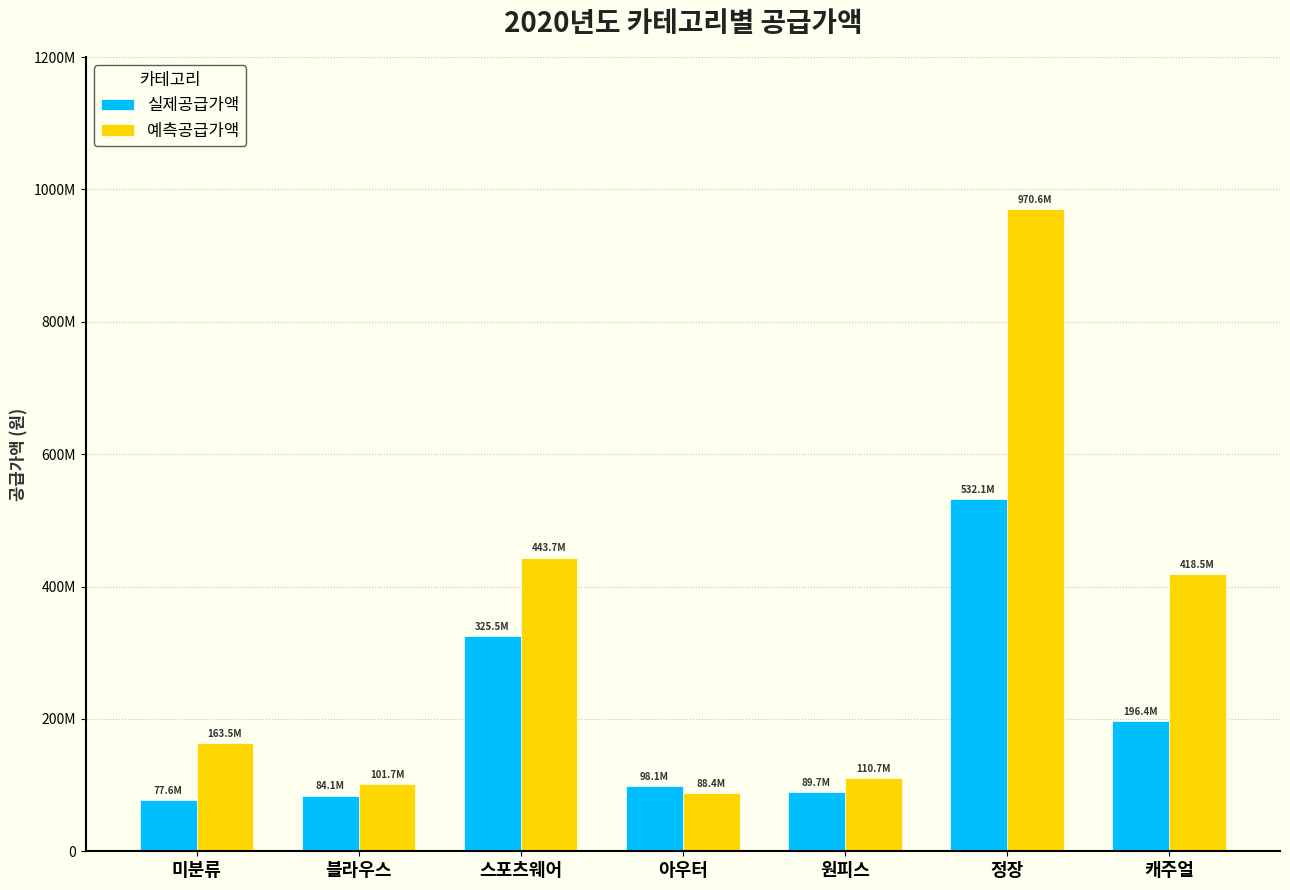

The 실제공급가액 series shows 89682000 at 원피스. True or false?

True